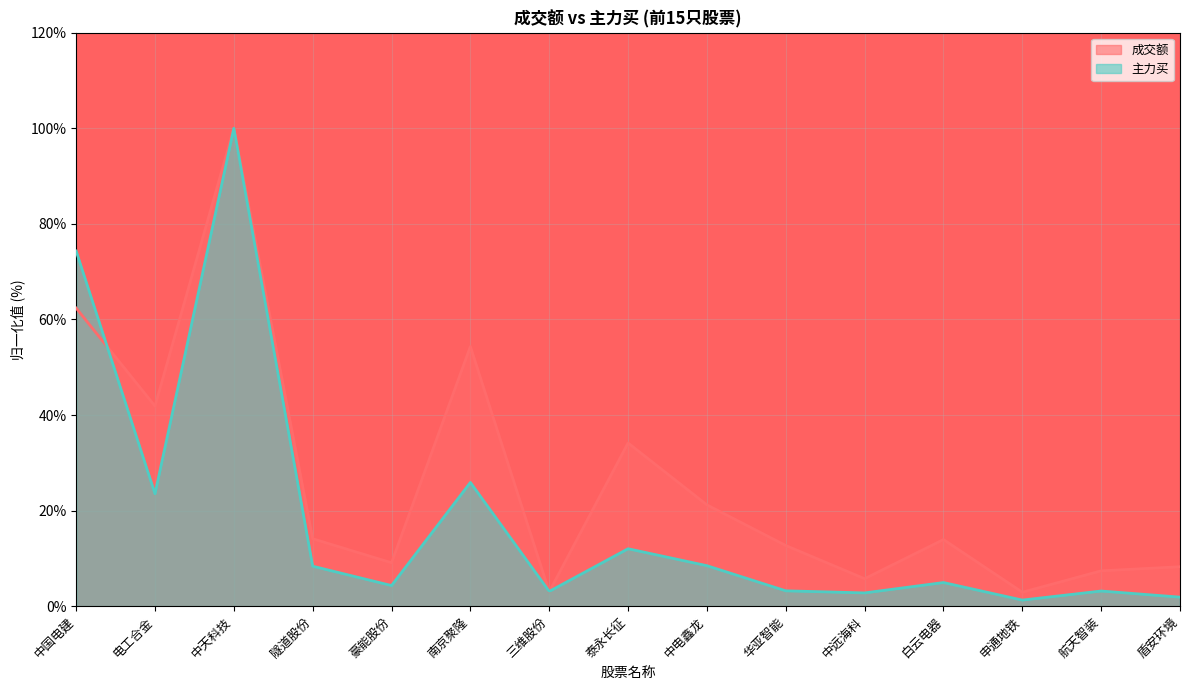

Is it true that 主力买 equals 8.5 at 中电鑫龙?

True